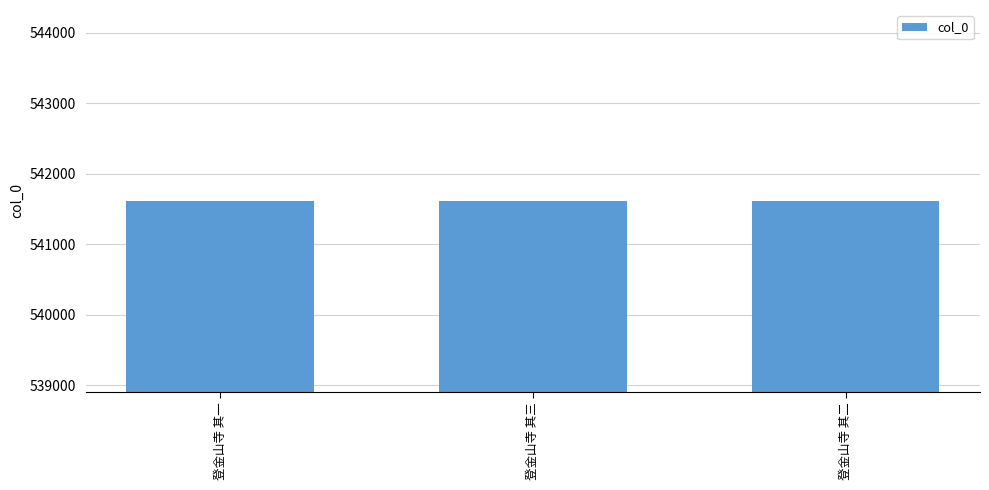

What is the sum of the values at 登金山寺 其一 and 登金山寺 其三?

1083230